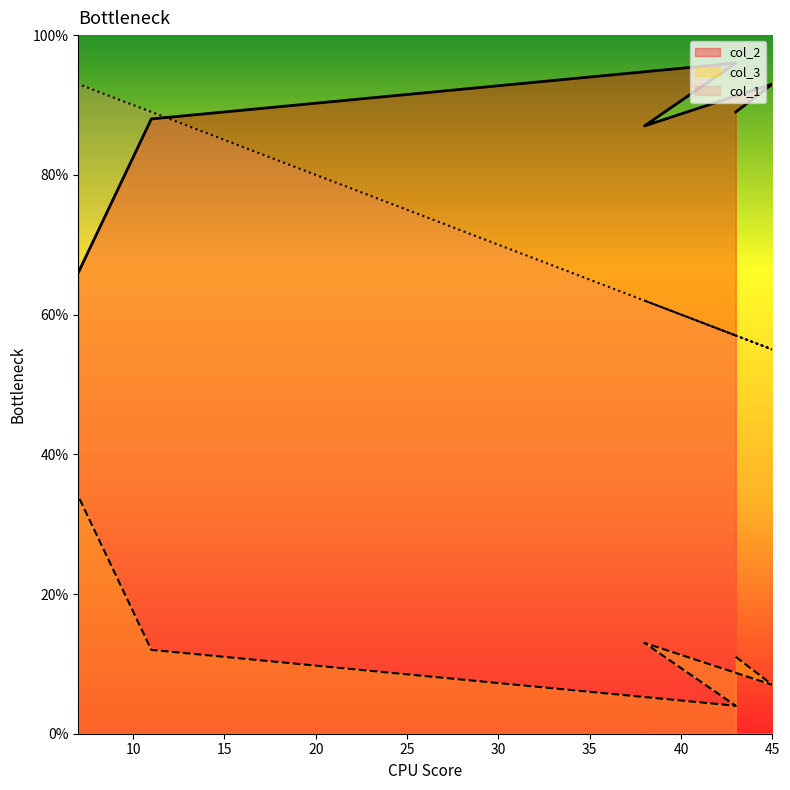

What is the difference between the highest and lowest values at 45?

86